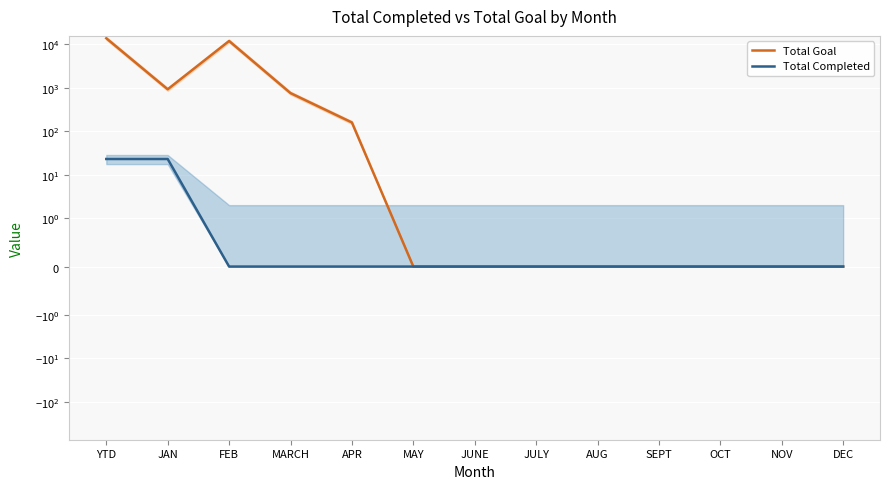

What position from the right is JULY?

6